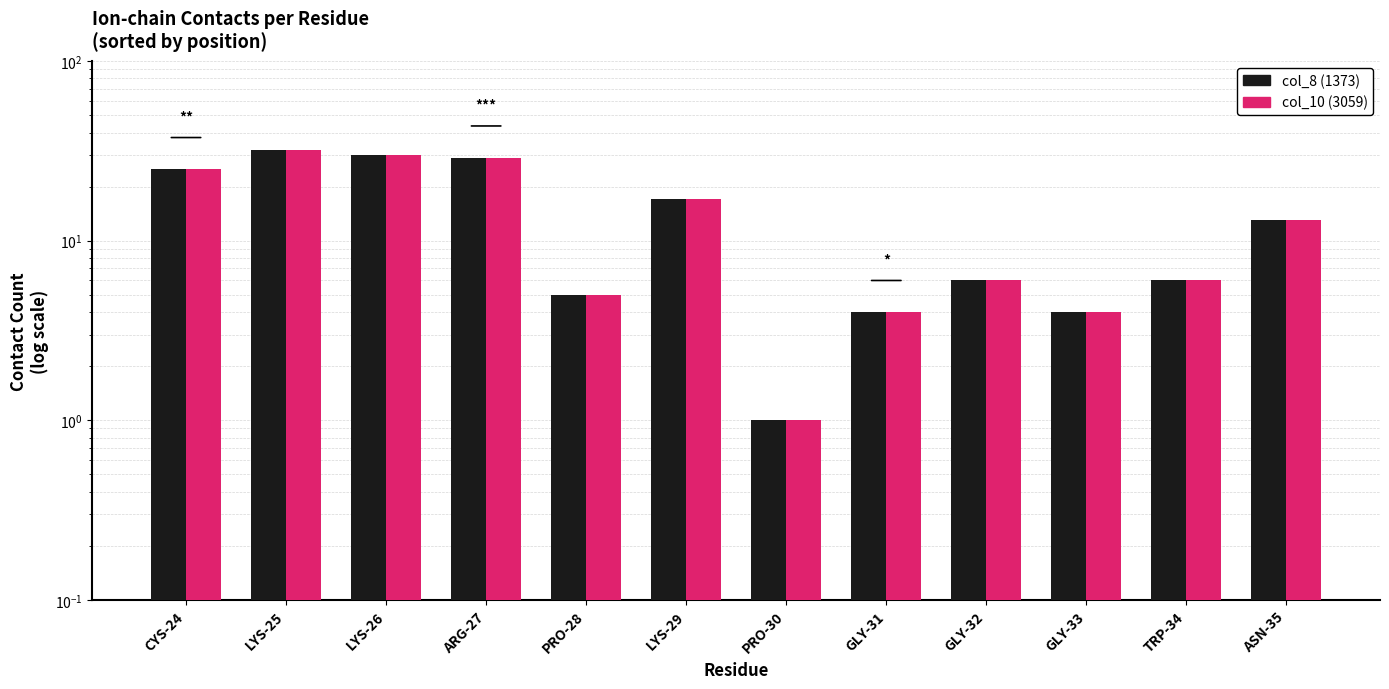

Rank the categories by col_8 (1373) value from lowest to highest.

PRO-30, GLY-31, GLY-33, PRO-28, GLY-32, TRP-34, ASN-35, LYS-29, CYS-24, ARG-27, LYS-26, LYS-25